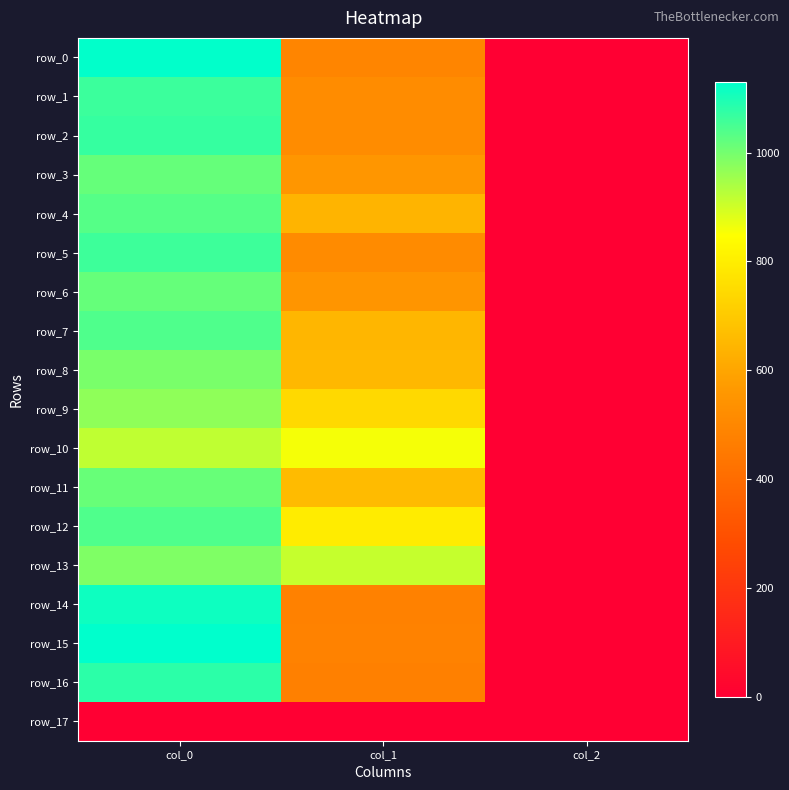

Which series changed the most between col_1 and col_2?

row_13